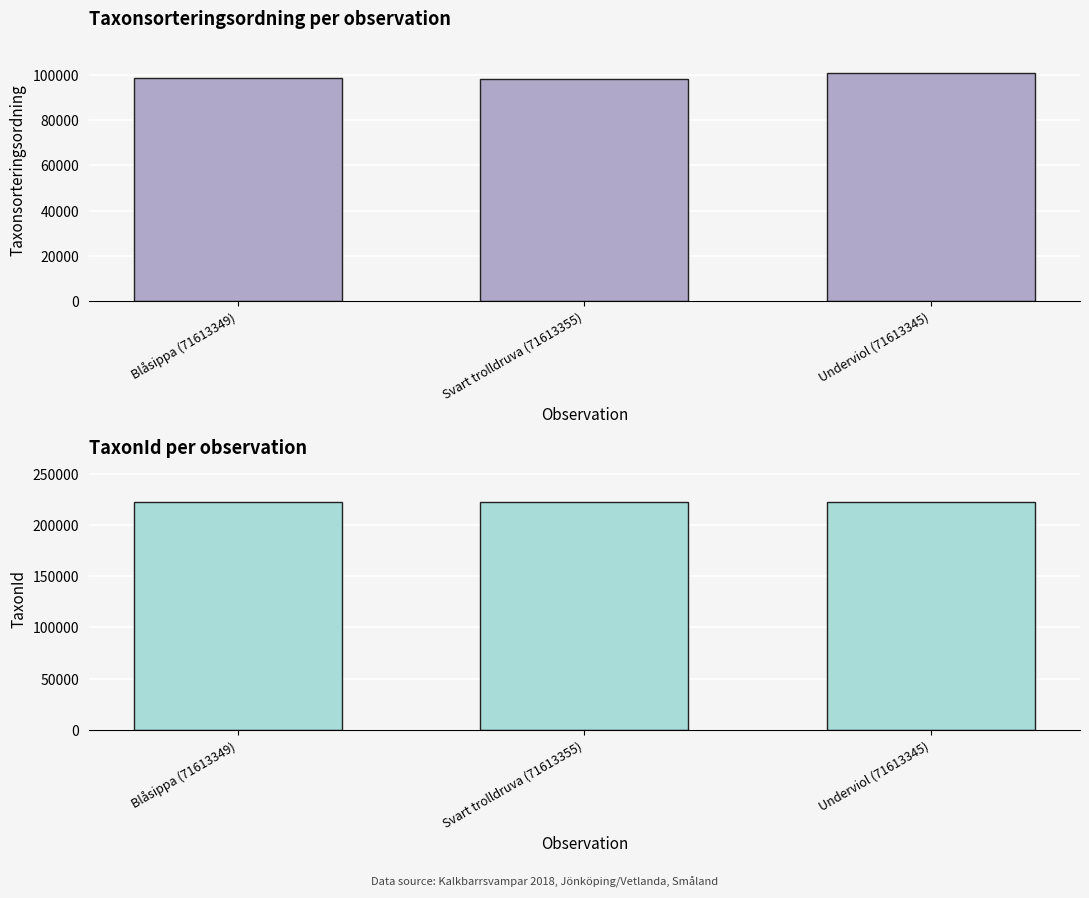

What is the difference between the second highest and minimum values in the Taxonsorteringsordning series?

89